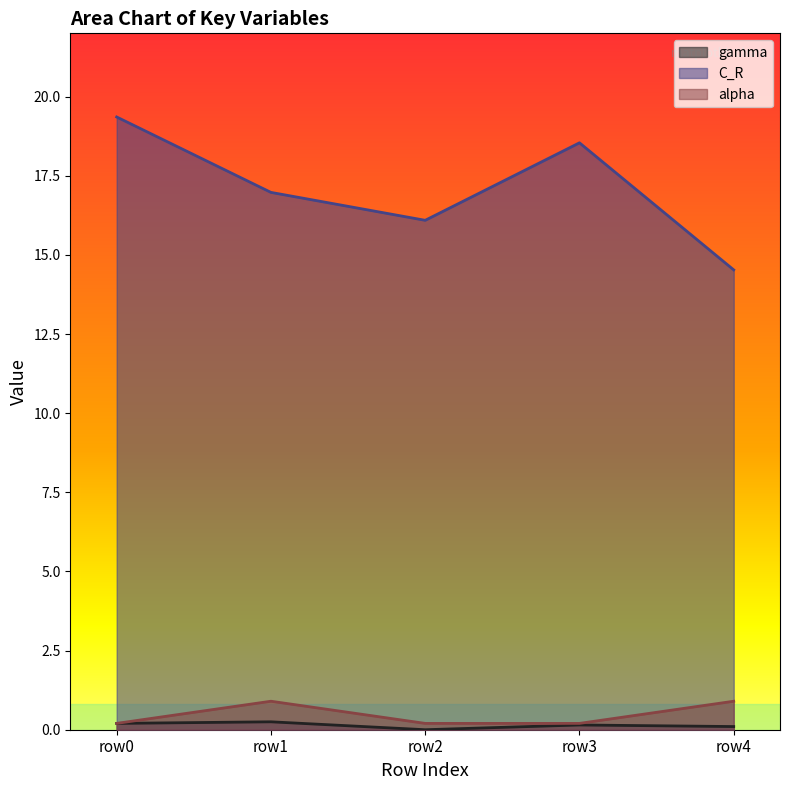

List the series in order of their peak value, highest first.

C_R, alpha, gamma